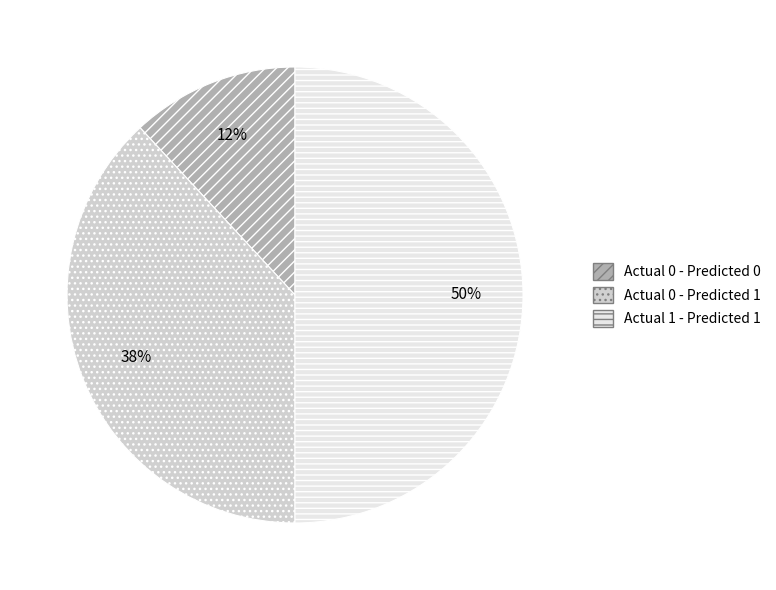

To the nearest percent, what is the difference between the largest and smallest slice percentages?

38%